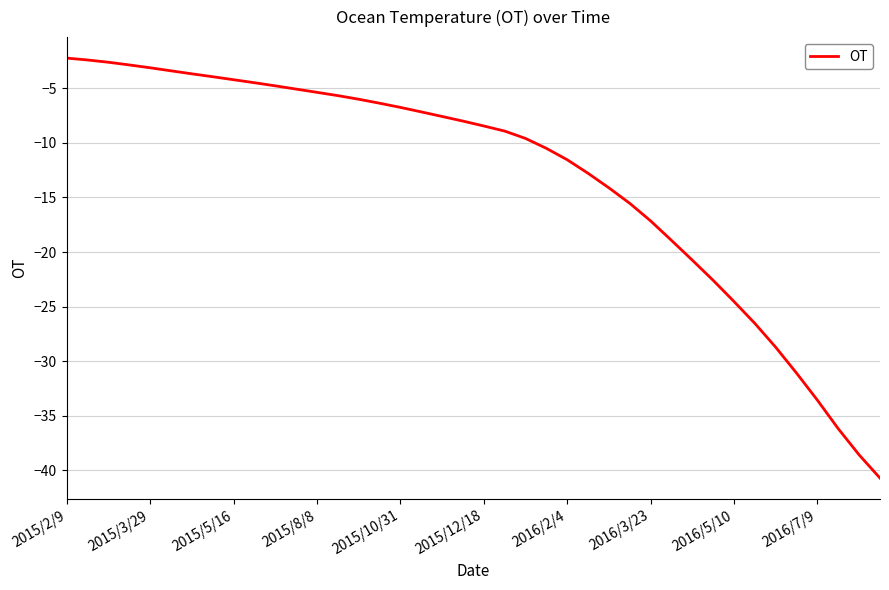

How many categories are shown in the chart?

40